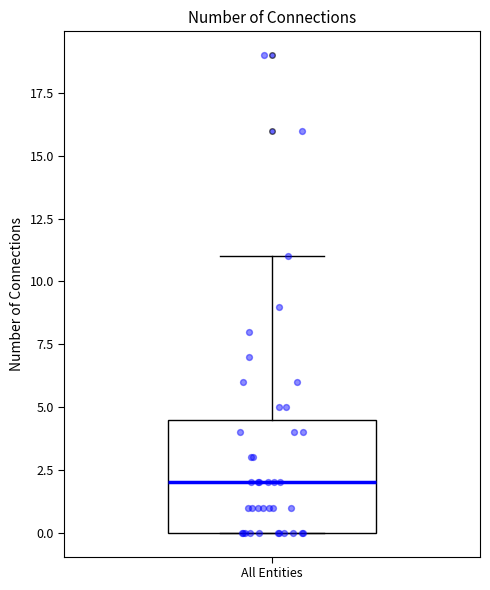

Where is the upper edge of the box for All Entities on the y-axis? The values are not printed on the chart, so give them approximately, as read against the axis.

4.5